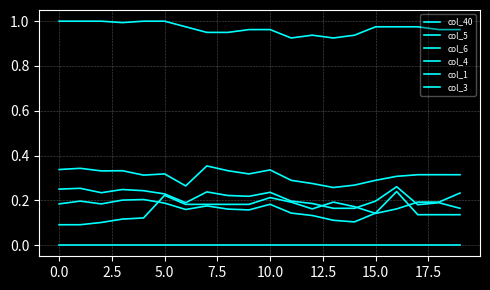

What is the value of the col_3 point at the 11th from the left?

0.3